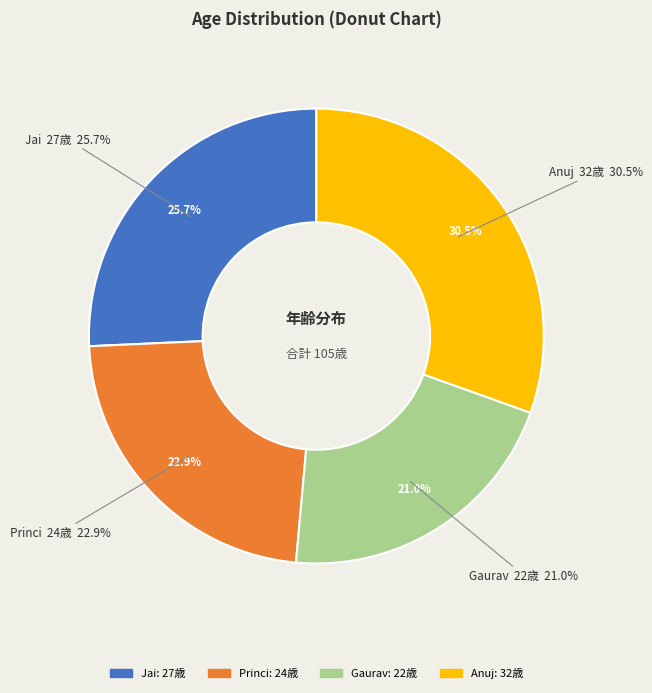

What percentage is the Jai slice, to the nearest percent?

26%